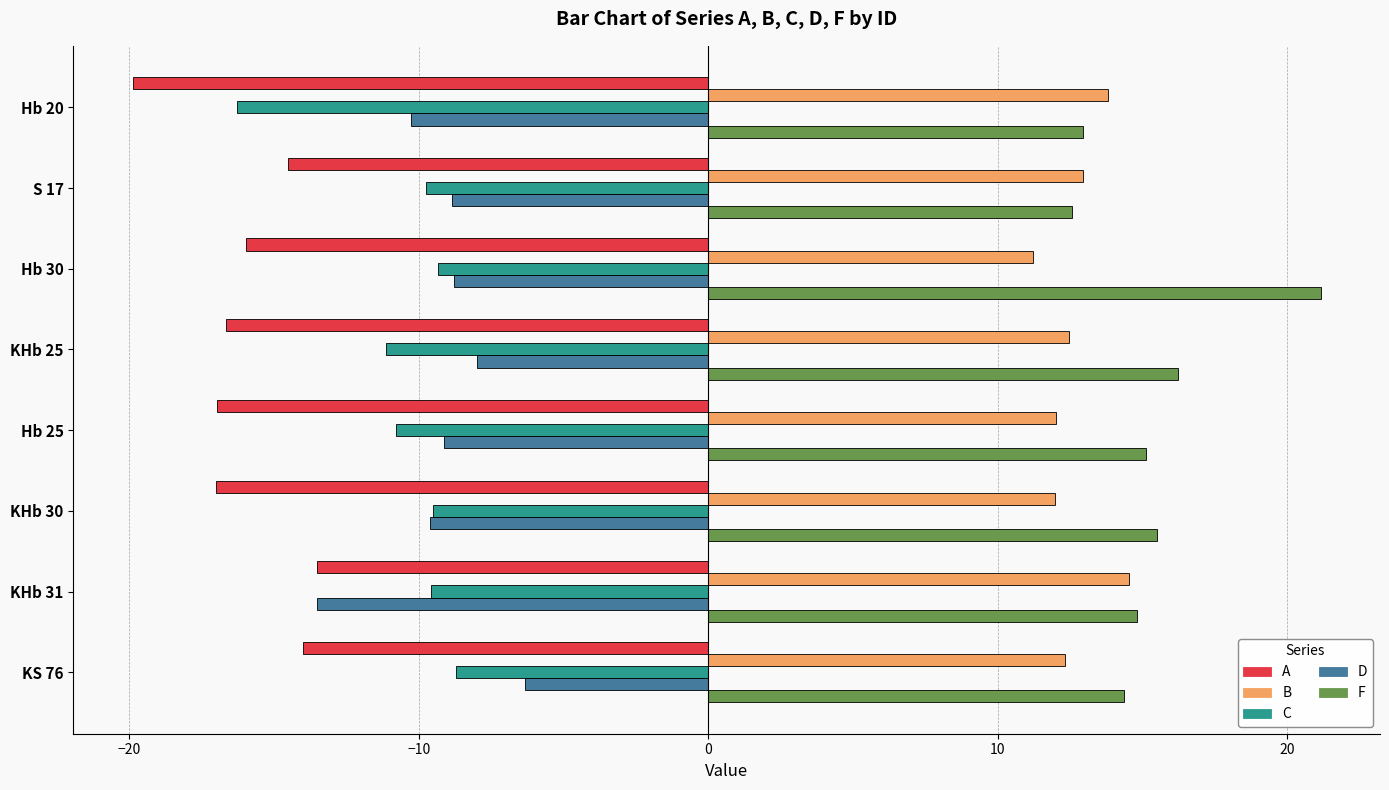

The C series shows -11.1 at KHb 25. True or false?

True